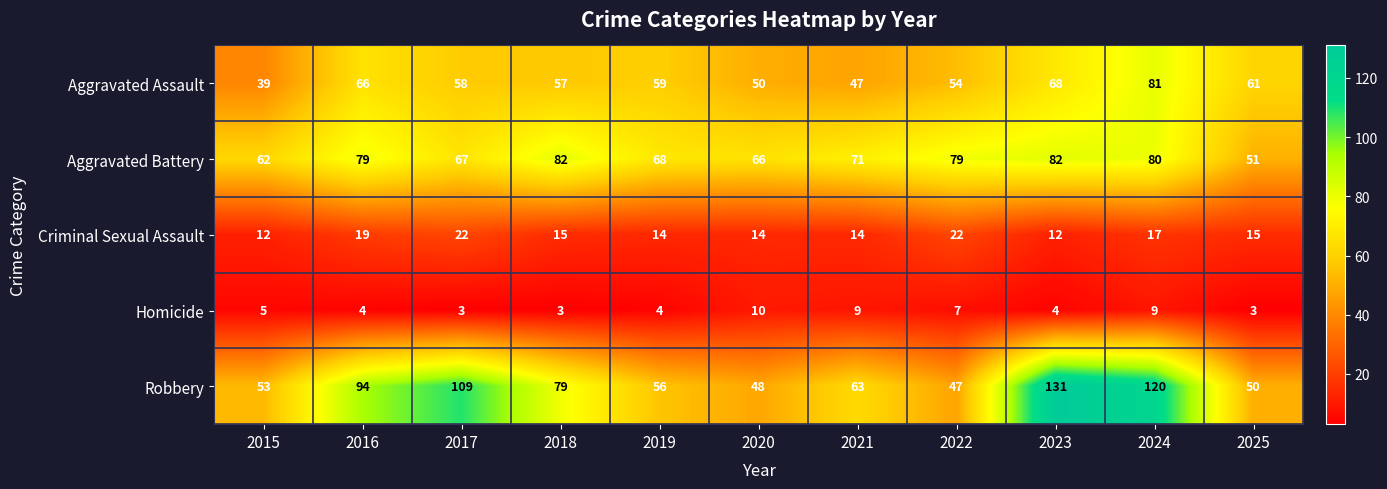

Is it true that Aggravated Assault equals 89 at 2016?

False